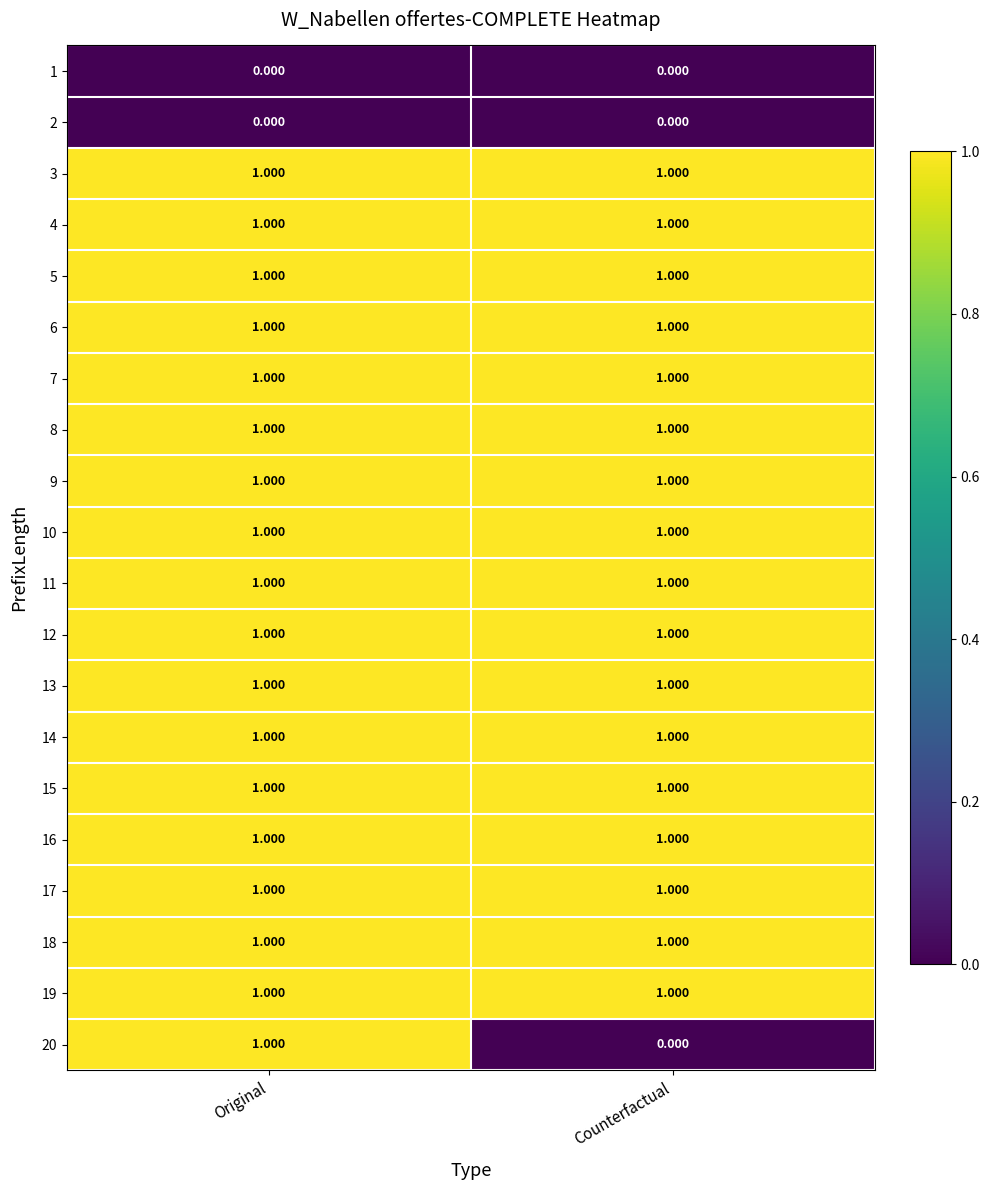

At how many categories does at least one series exceed 0?

2